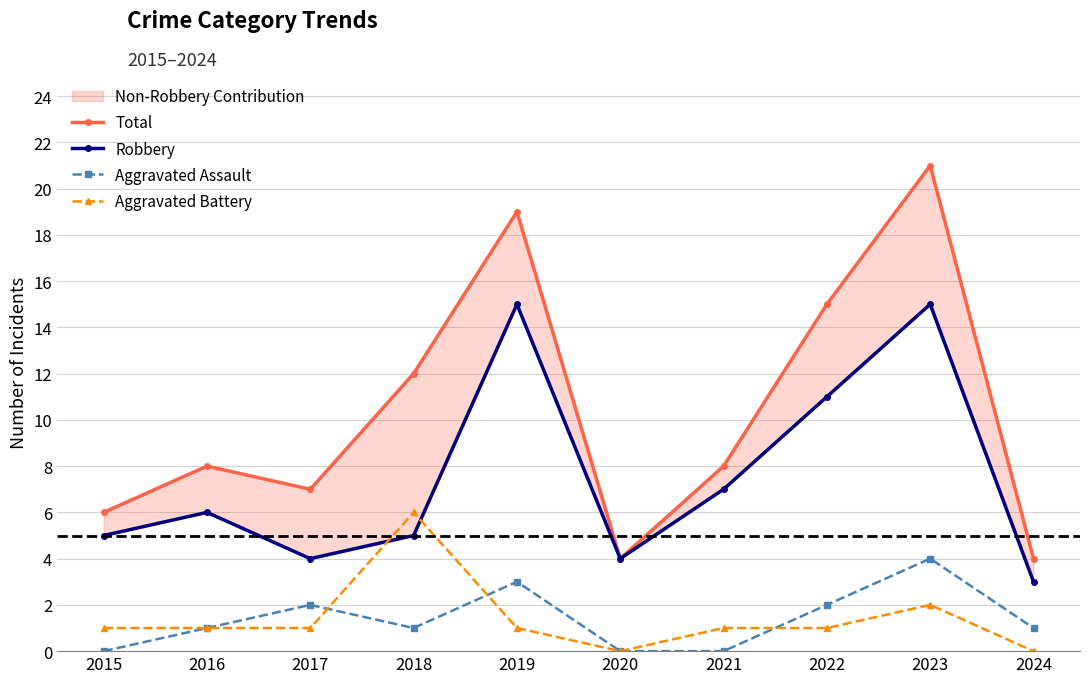

Which series ends up on top after the final intersection of Aggravated Assault and Aggravated Battery?

Aggravated Assault